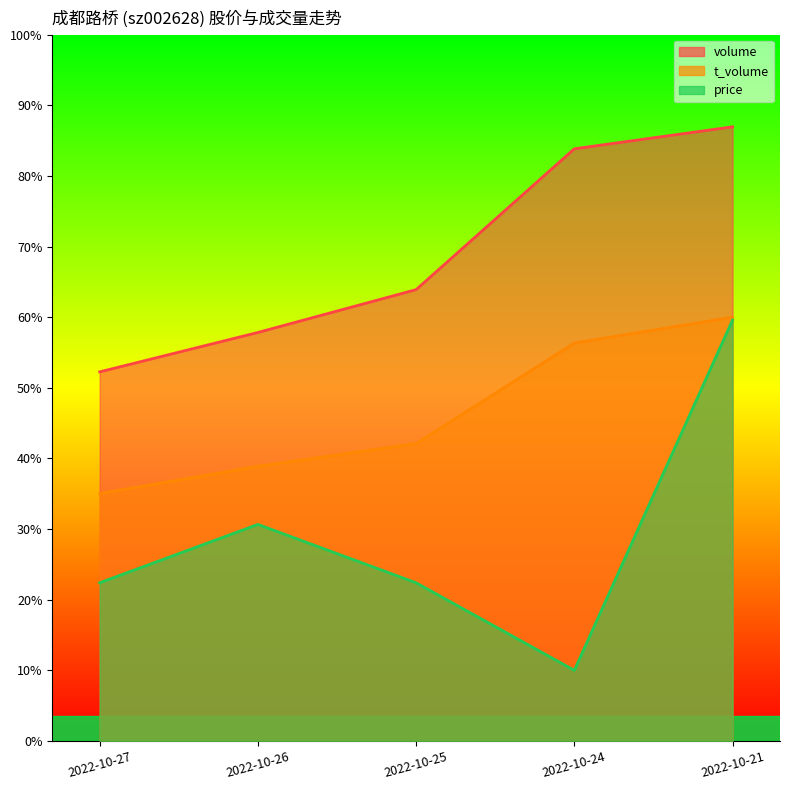

How many values in the volume series exceed 194229?

2